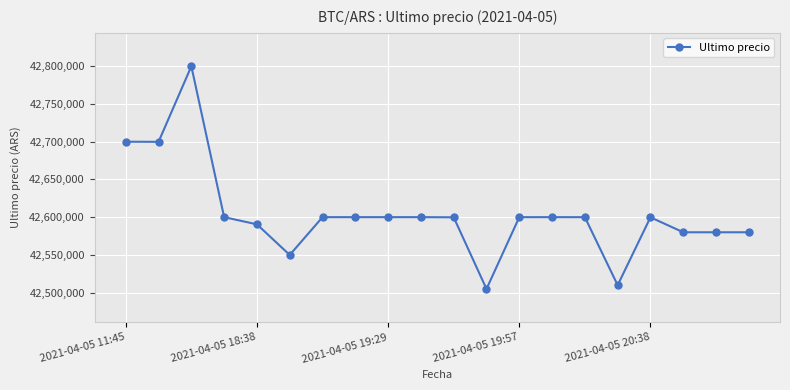

What is the sum of all values?

852094232